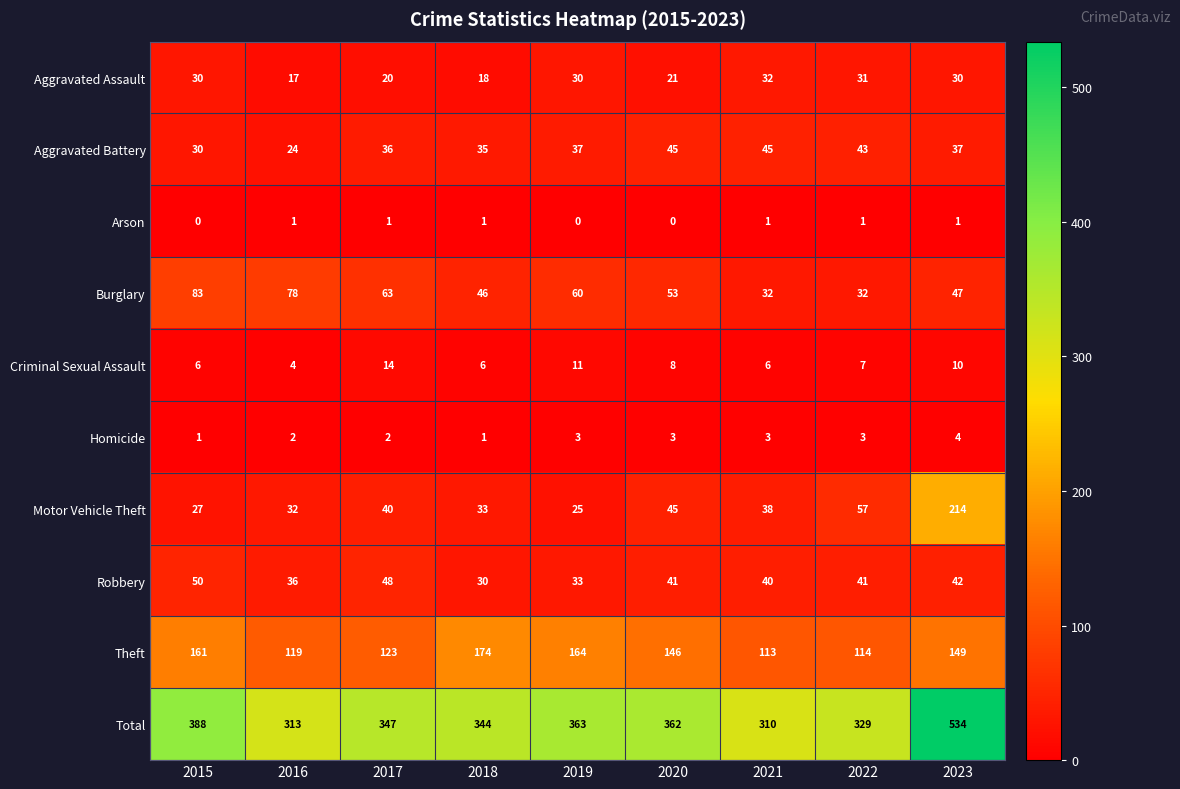

Between 2021 and 2023, which series saw the biggest shift?

Total